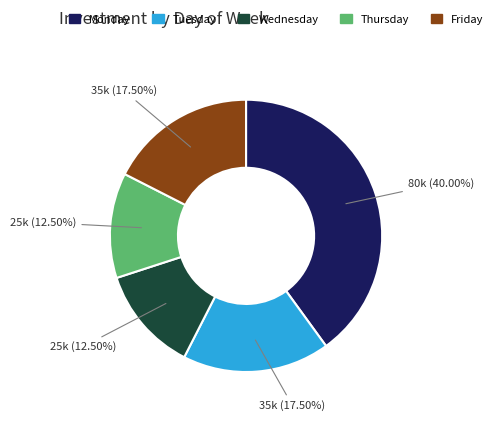

What is the largest slice in the pie chart?

Monday